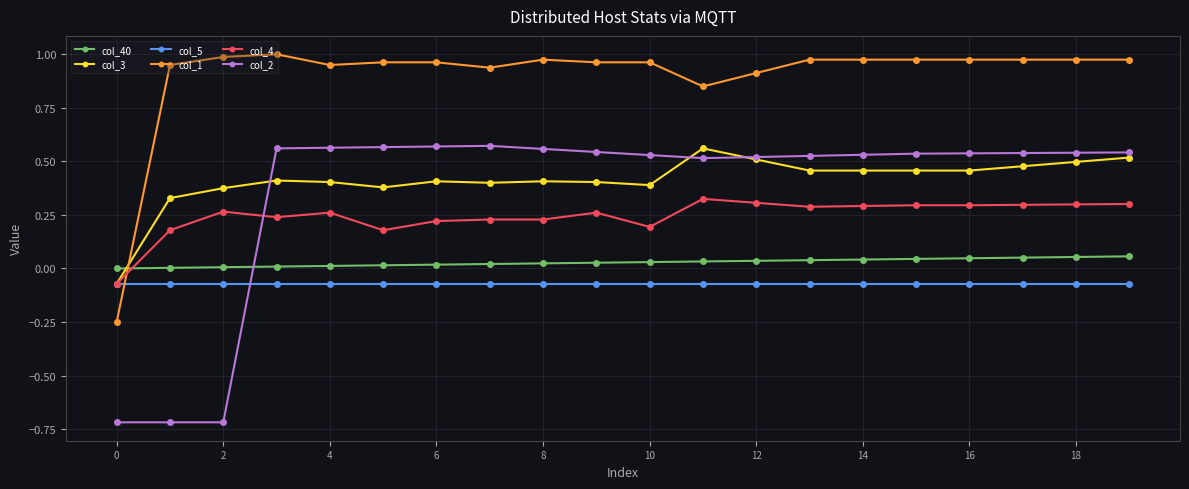

What is the sum of all col_3 values?

8.2